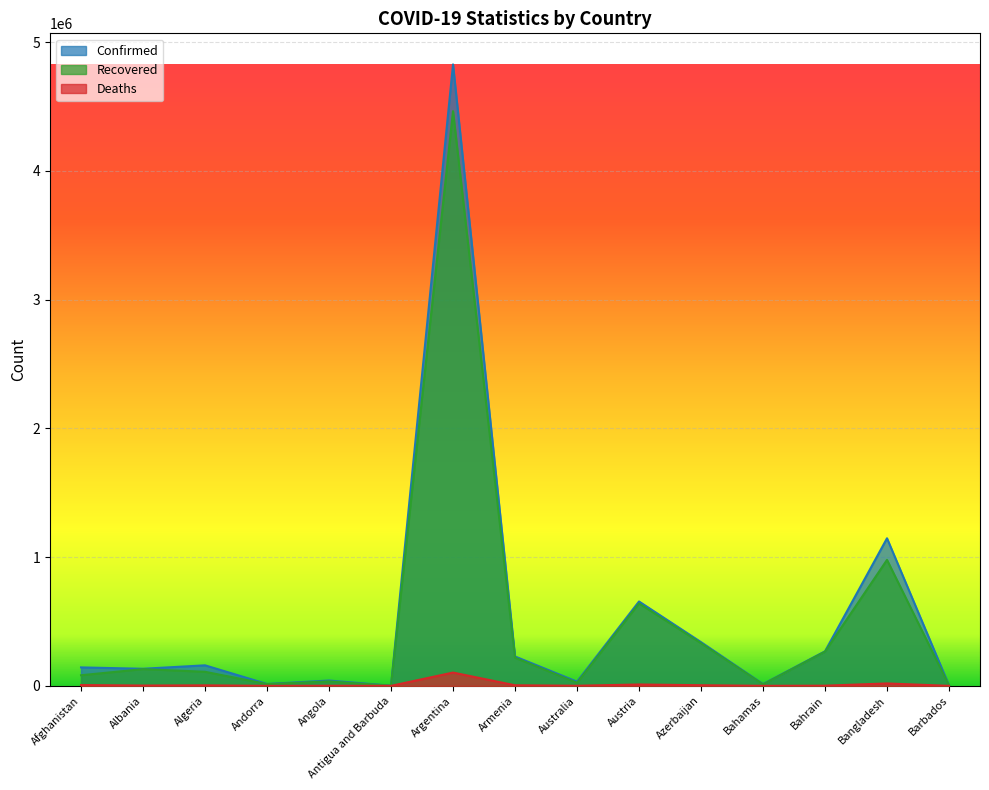

What is the sum of all Recovered values?

7313324